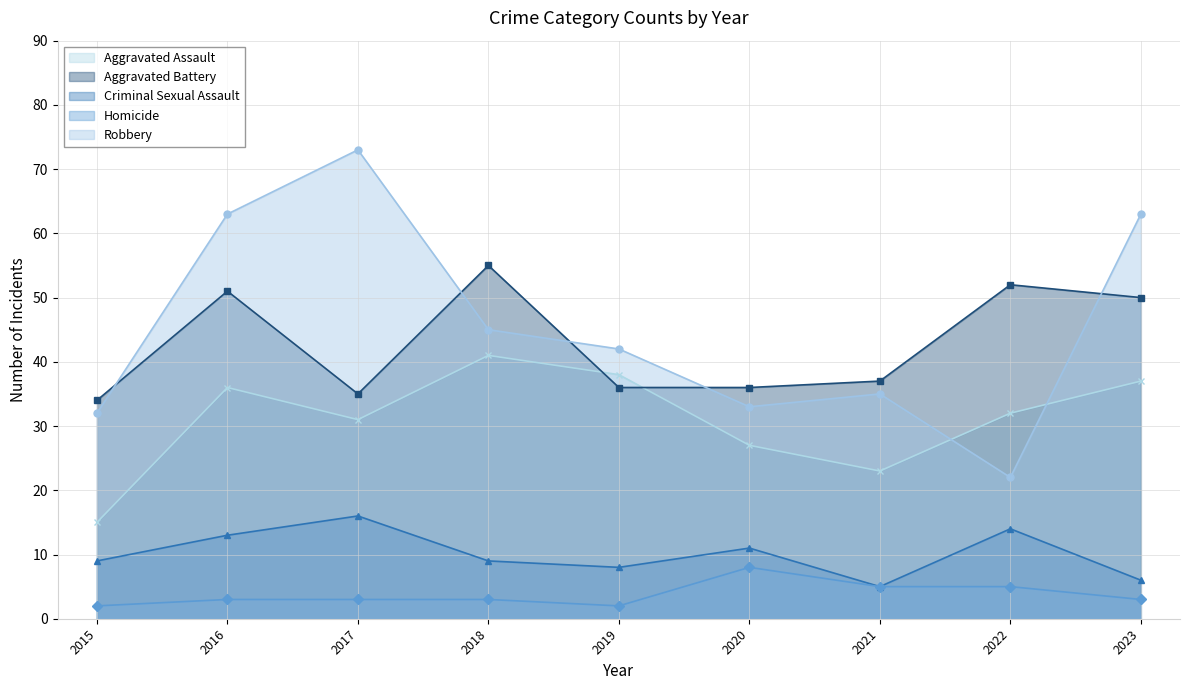

Where is the first local maximum for Aggravated Assault?

2016